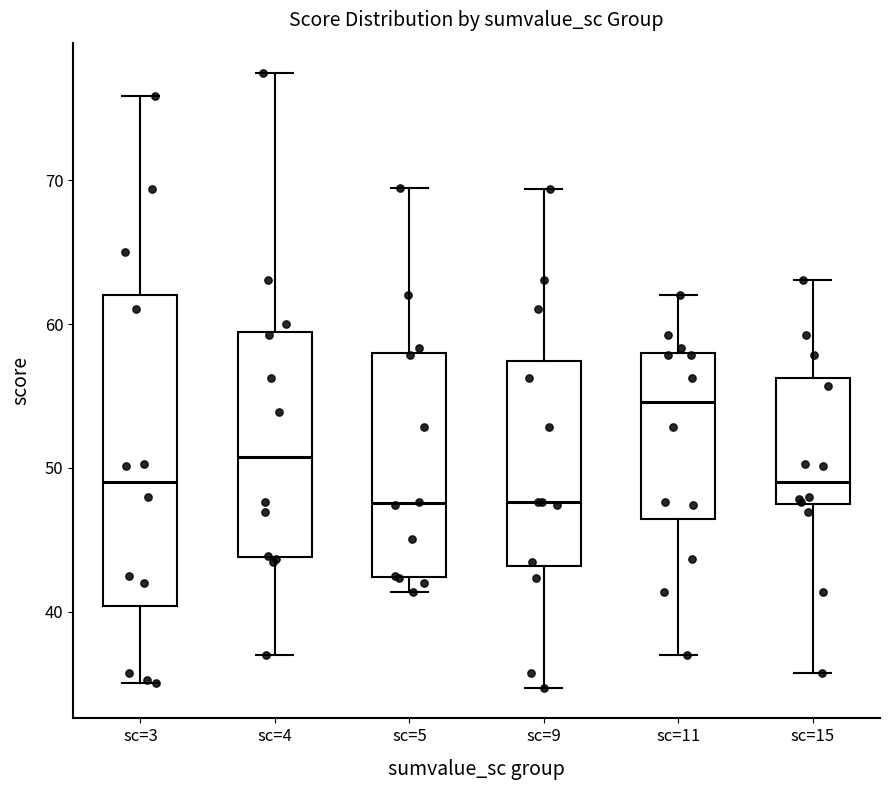

Where does the lower whisker of the box for sc=4 end on the y-axis? The values are not printed on the chart, so give them approximately, as read against the axis.

37